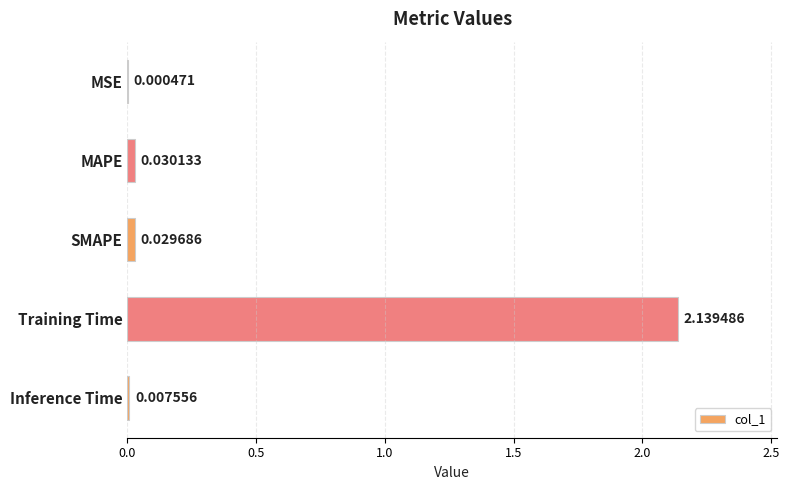

Where is the data nearest to the value 1?

MAPE